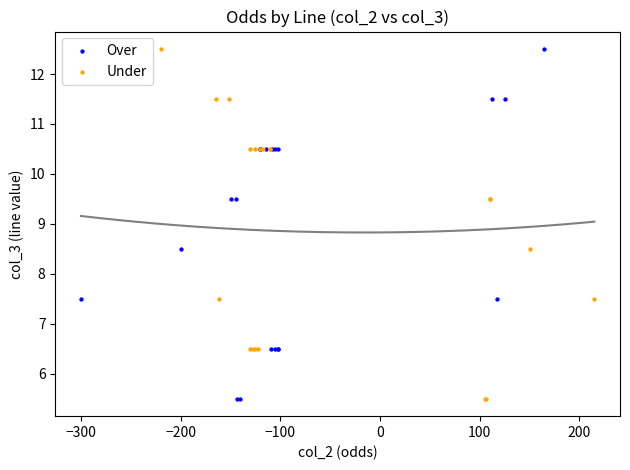

What are all the series names shown in the legend?

Over, Under